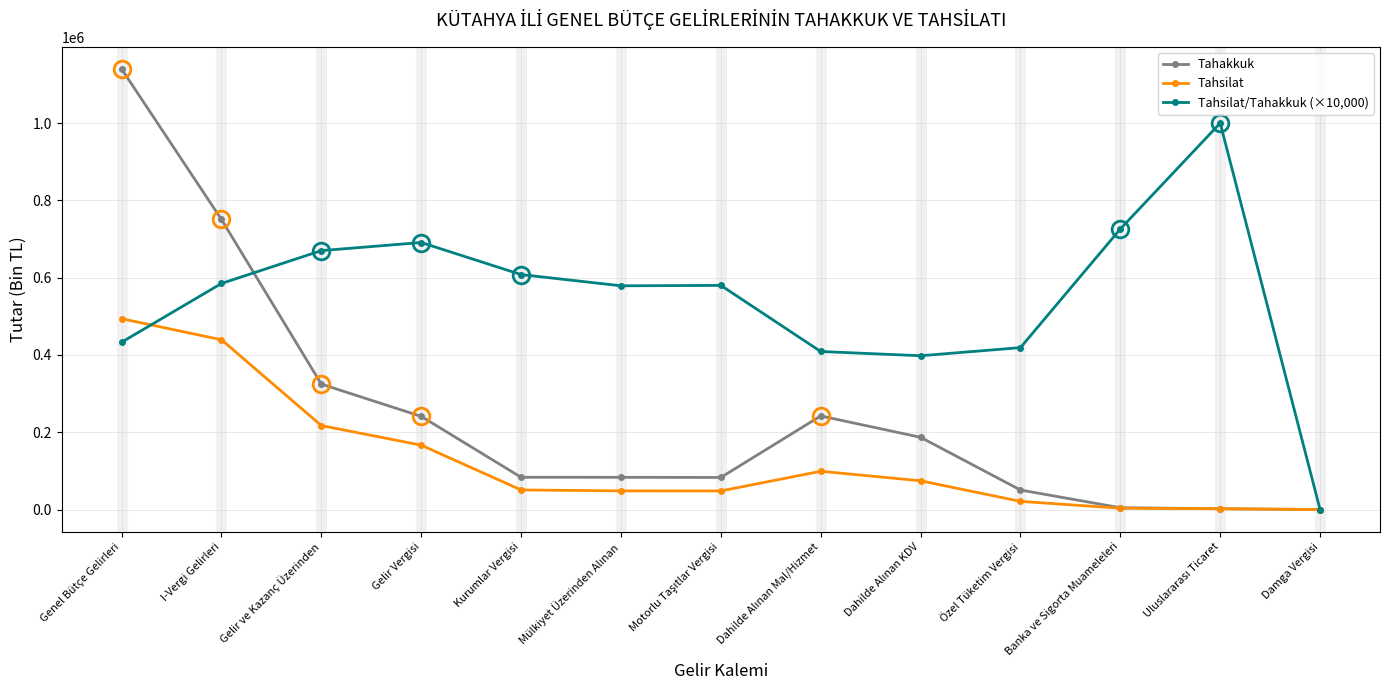

Is this an area chart (filled region under the line)?

No